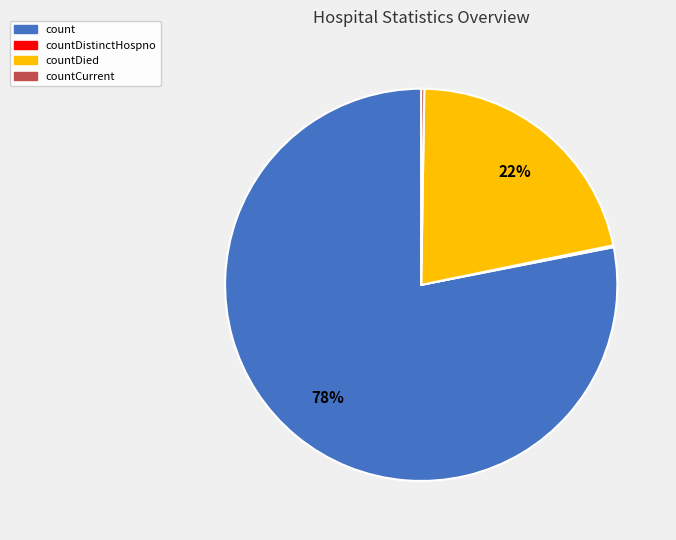

Which category has the biggest portion of the pie?

count